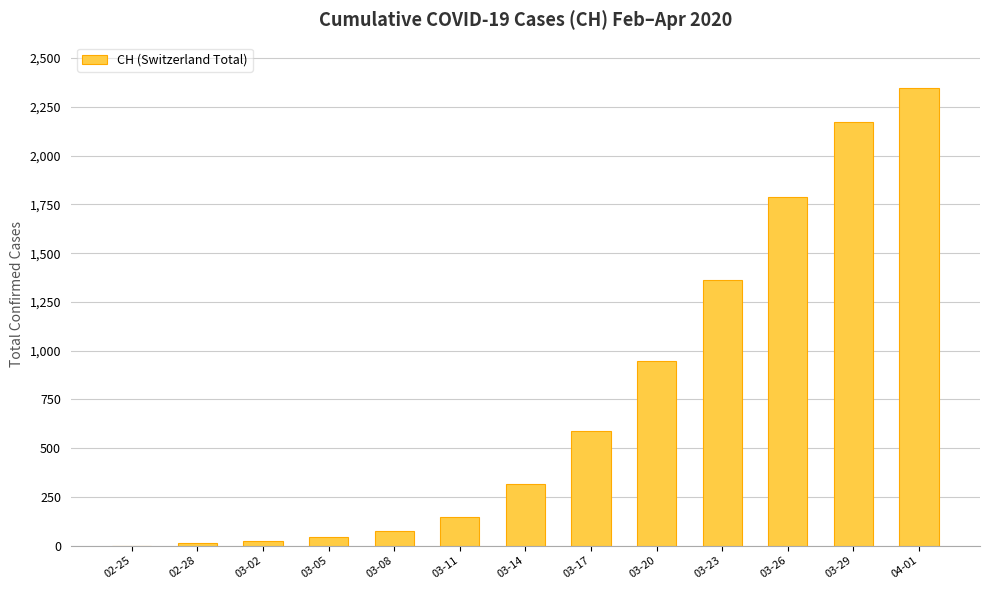

True or false: the data shows 314 at 03-14.

True